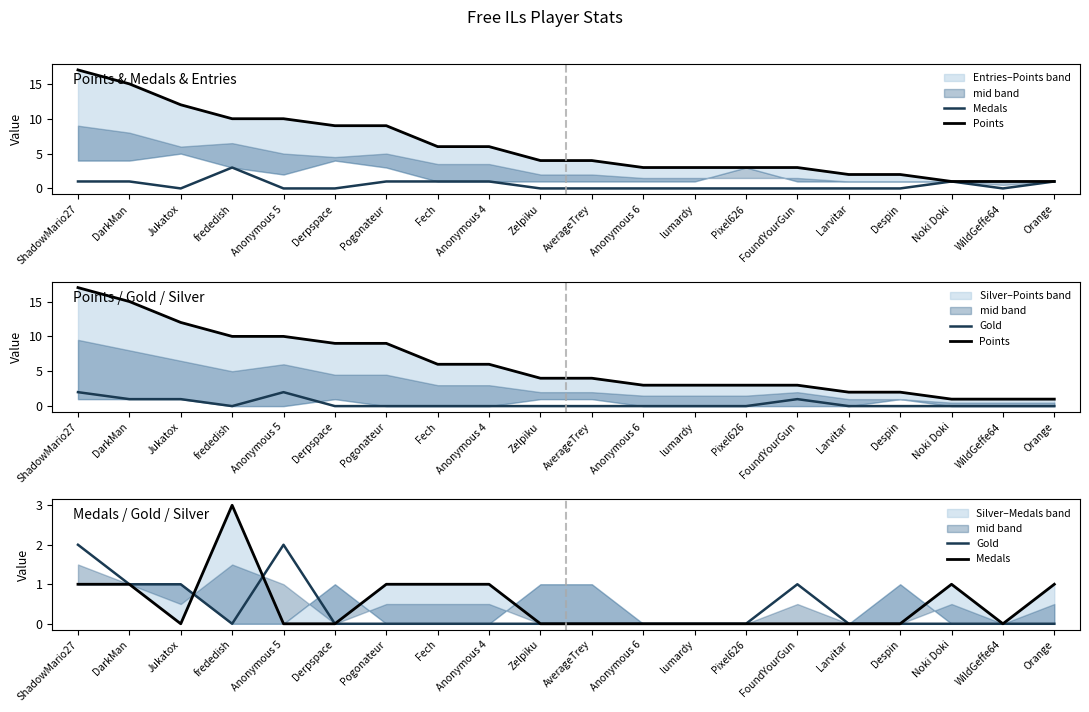

How many categories are shown in the chart?

20